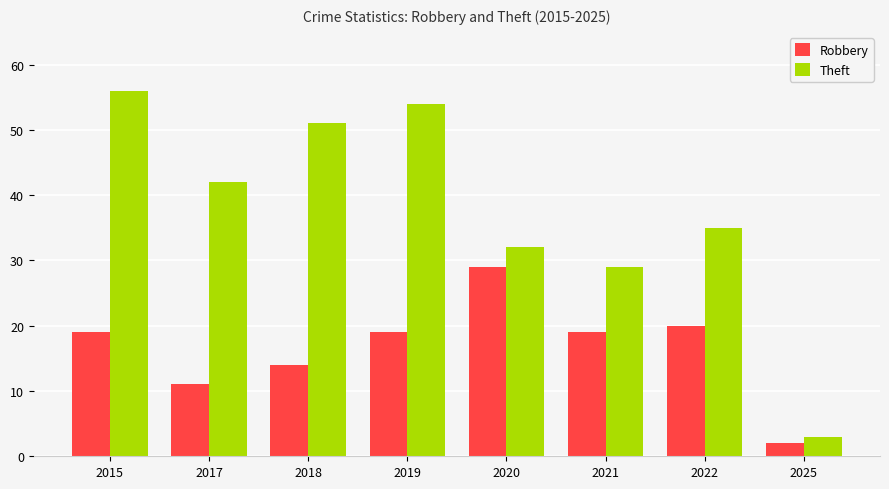

At which category is the sum across all series the highest?

2015